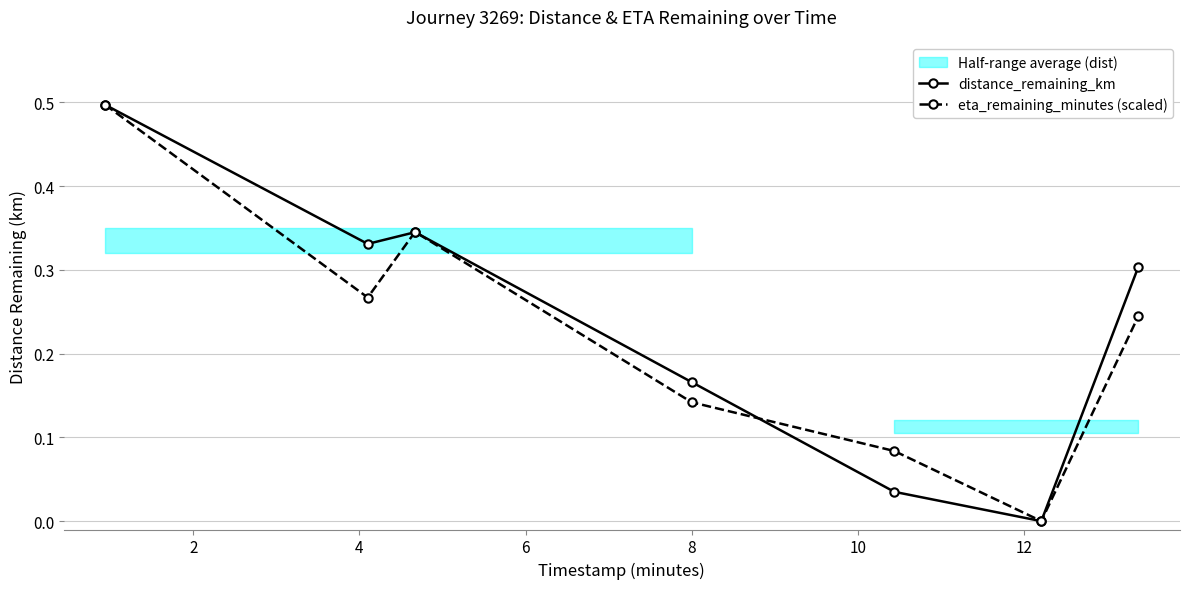

In eta_remaining_minutes (scaled), how many points are higher than both neighbors (excluding endpoints)?

1